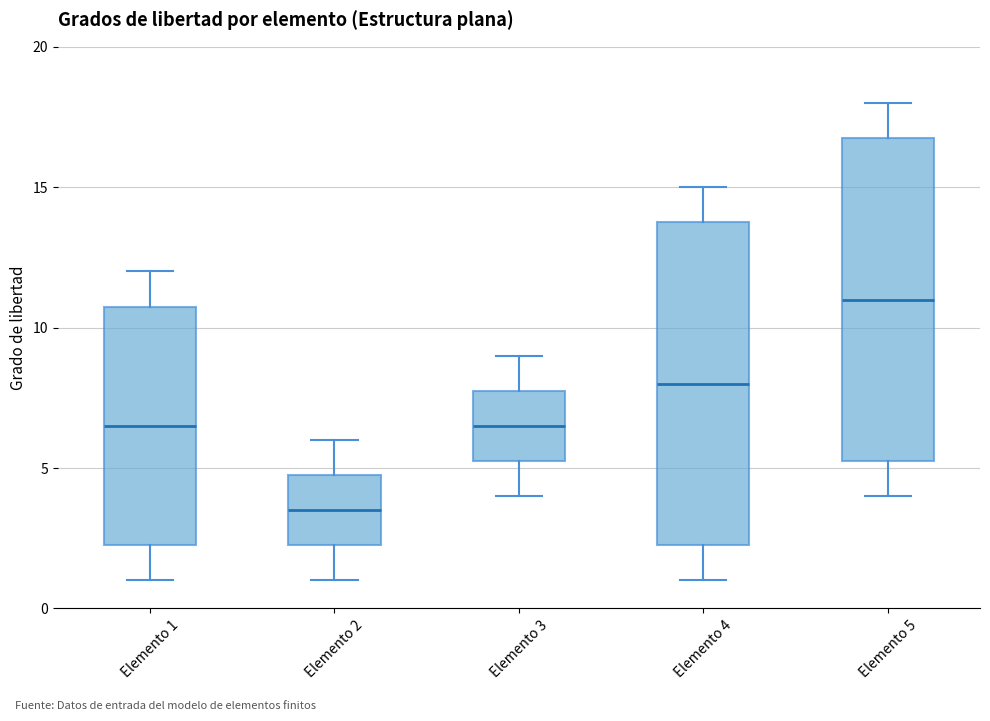

Where does the lower whisker of the box for Elemento 4 end on the y-axis? The values are not printed on the chart, so give them approximately, as read against the axis.

1.0